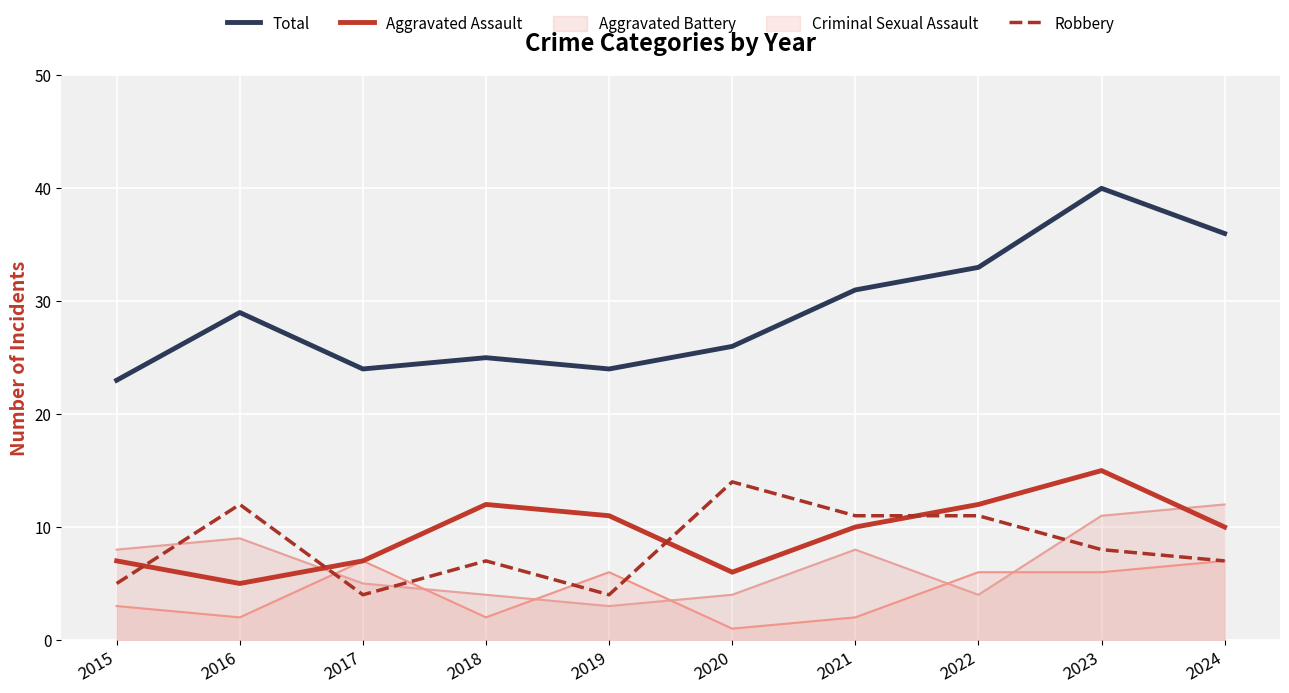

What value does the Aggravated Assault series have at 2020, to the nearest 5?

5